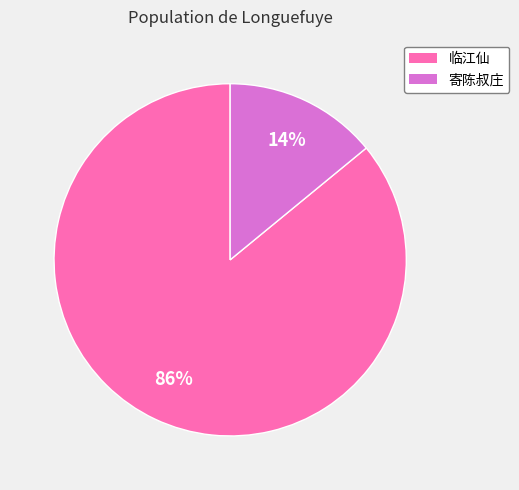

How many slices are in this pie chart?

2